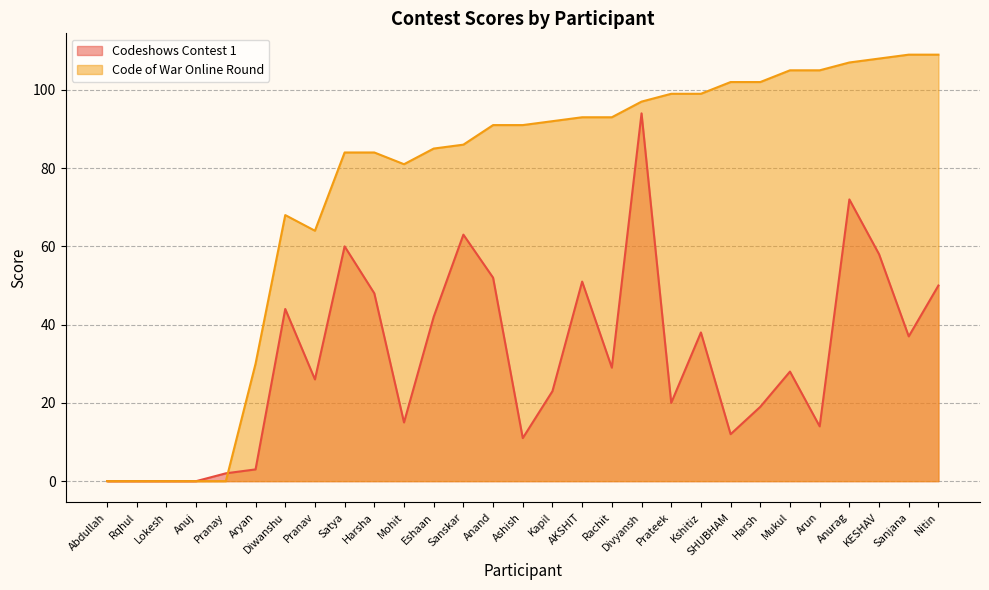

Between Nitin and Satya, which is larger?

Satya